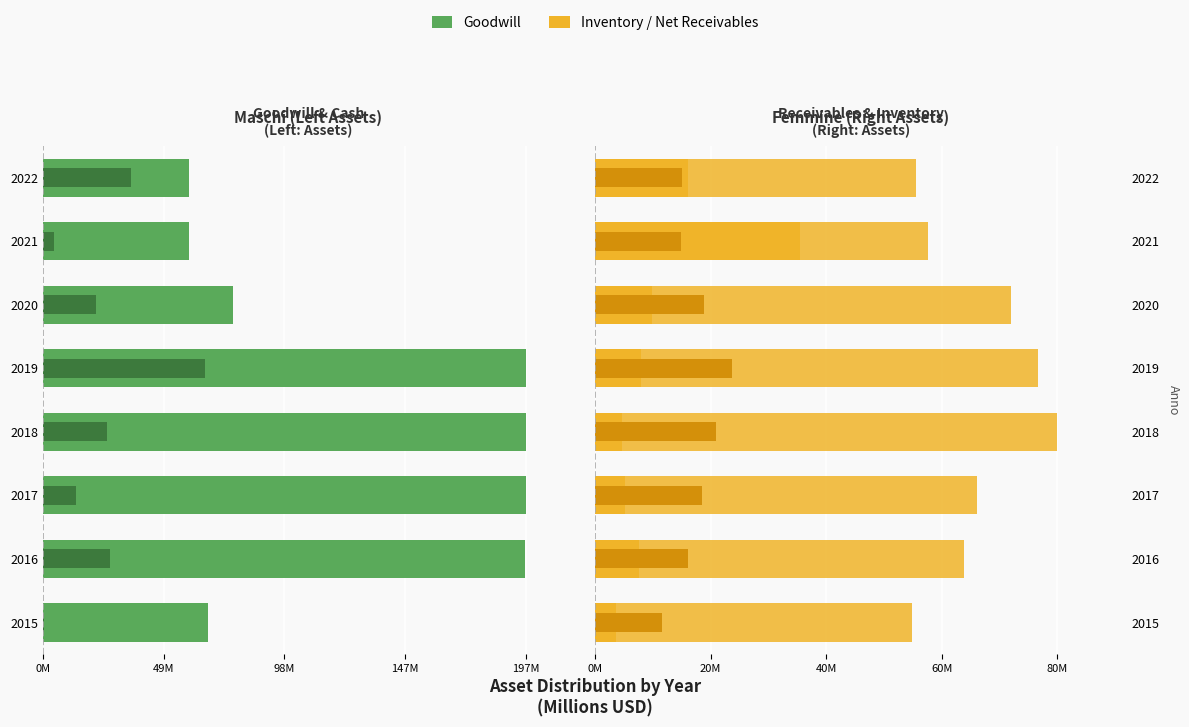

How many data points in Inventory (Balance) are above 66?

4